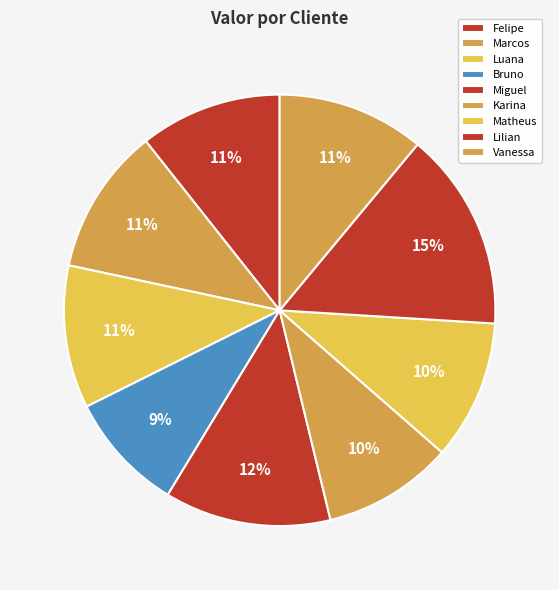

To the nearest percent, what is the average slice percentage?

11%